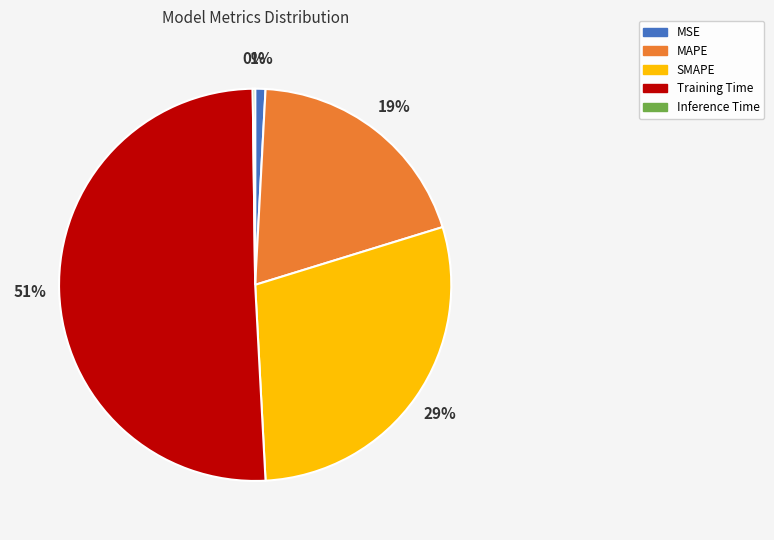

To the nearest percent, what portion does Training Time represent?

51%